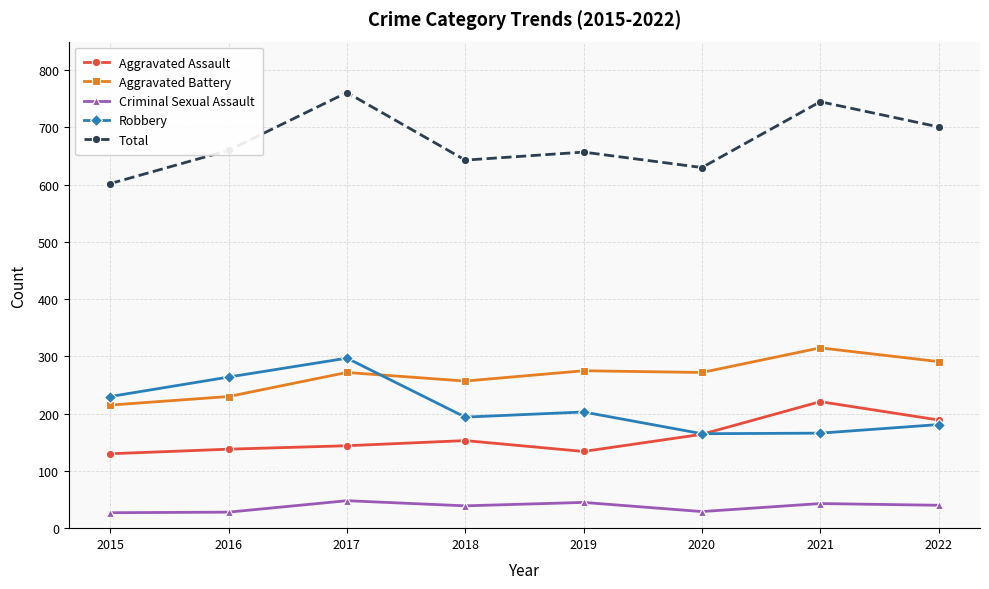

At which category does Total reach its first local peak?

2017